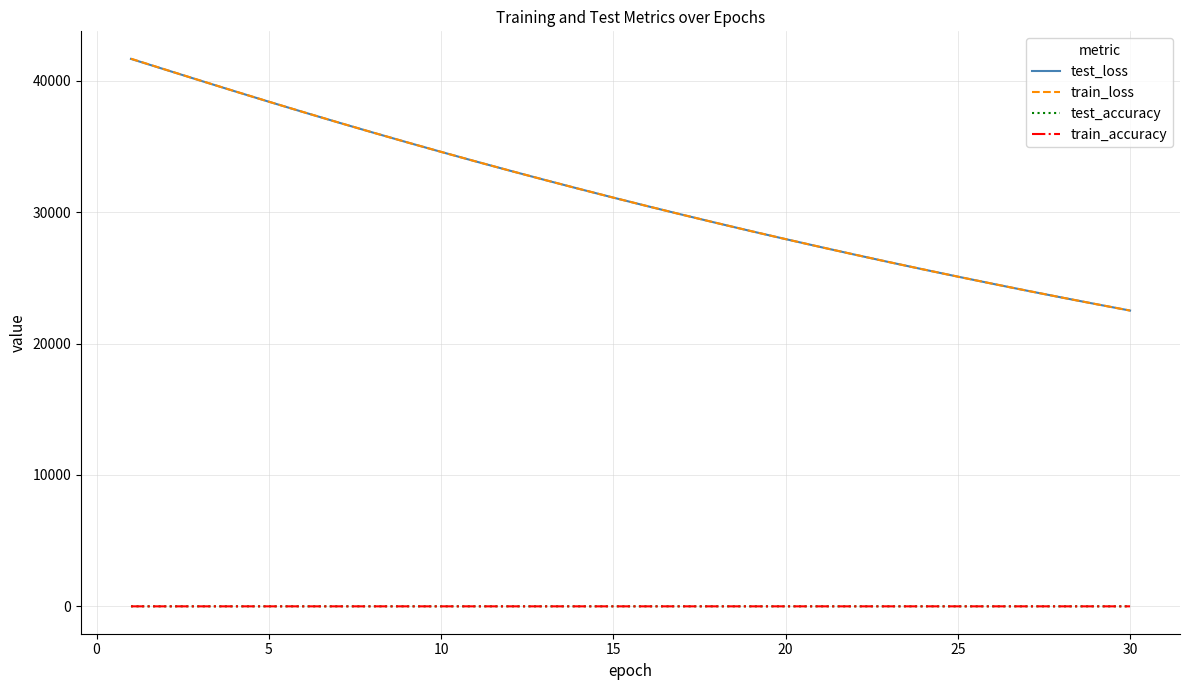

Is this an area chart (filled region under the line)?

No